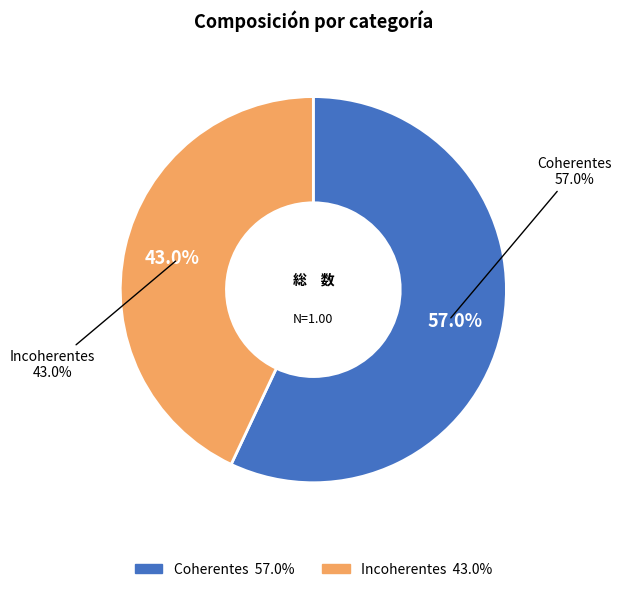

To the nearest percent, what is the combined percentage of Incoherentes and Coherentes?

100%